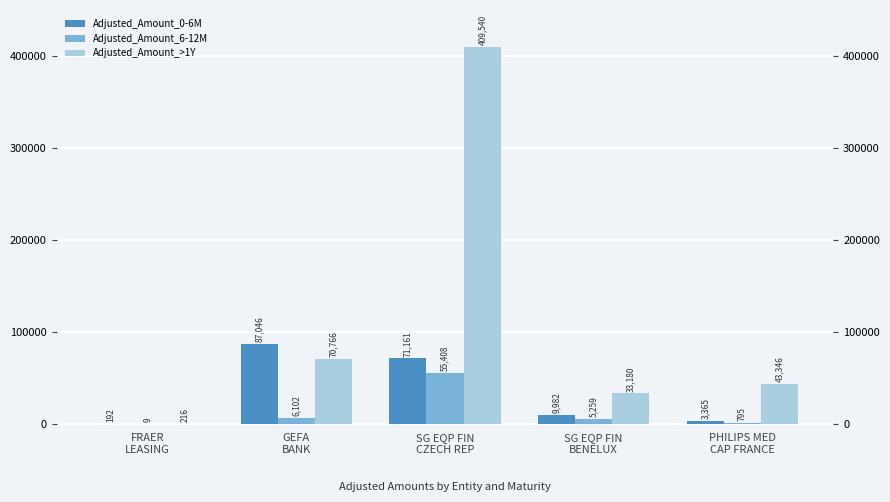

How many bars are there in total?

15